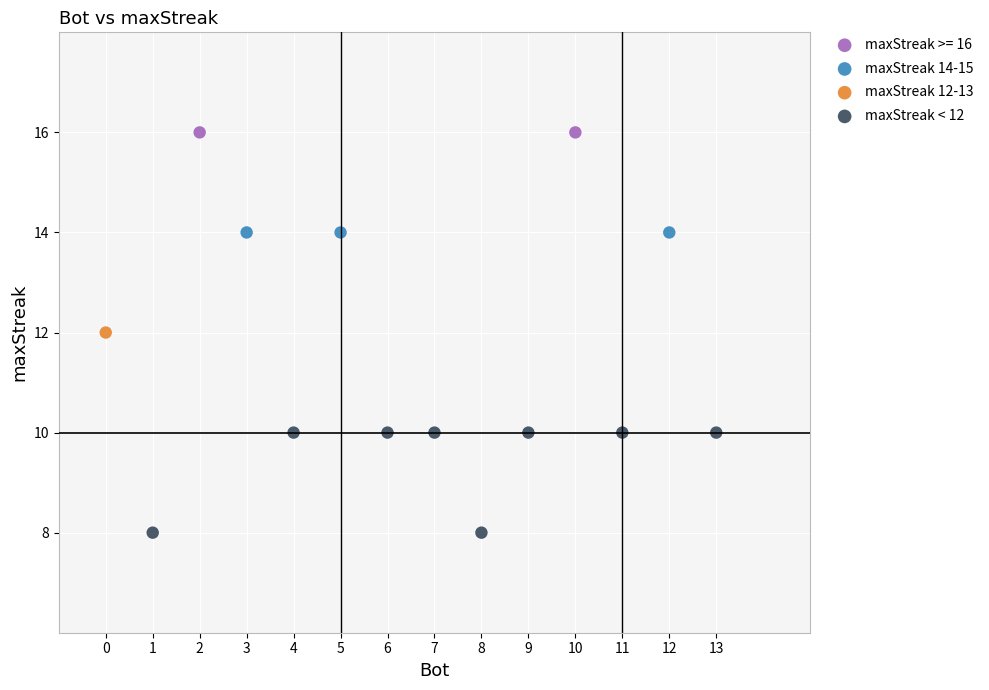

Which series reaches the maximum Y coordinate?

maxStreak >= 16